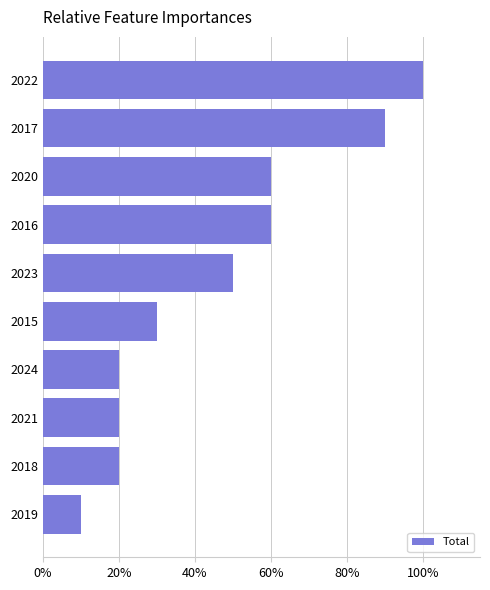

Are the bars horizontal?

Yes